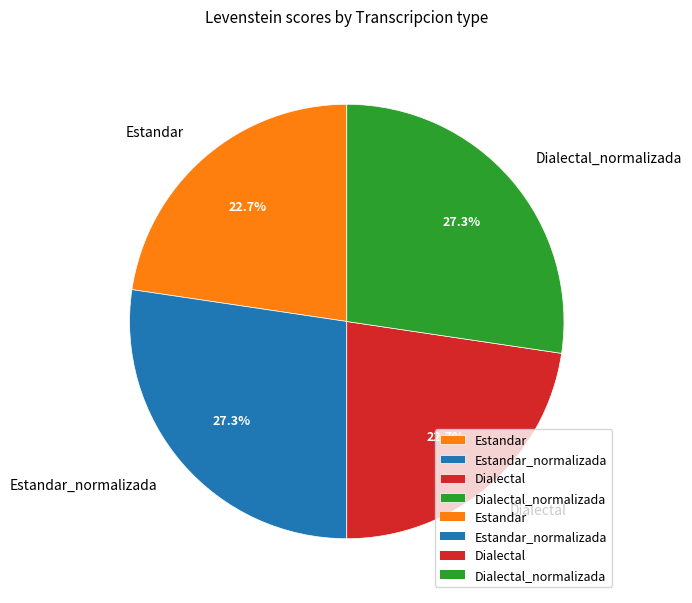

To the nearest percent, what is the combined percentage of Estandar_normalizada and Dialectal?

50%